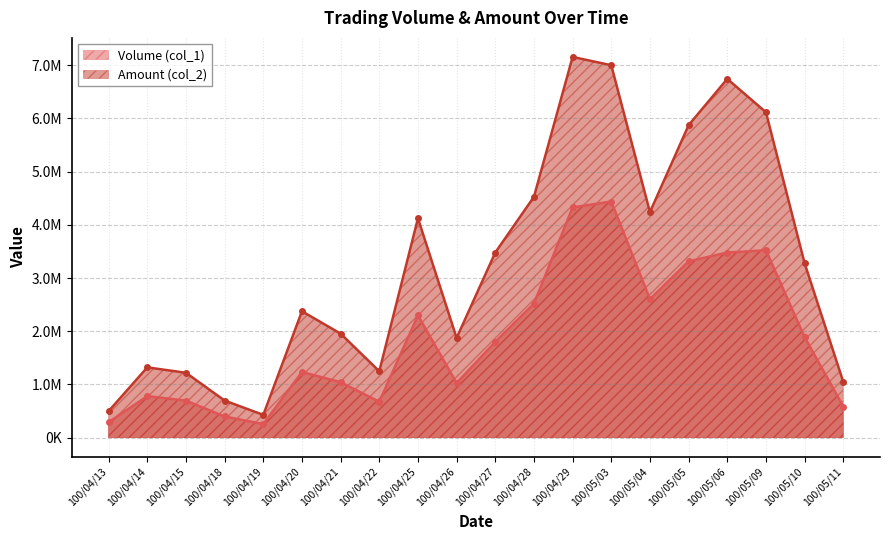

Where is the first local maximum for Volume (col_1)?

100/04/14